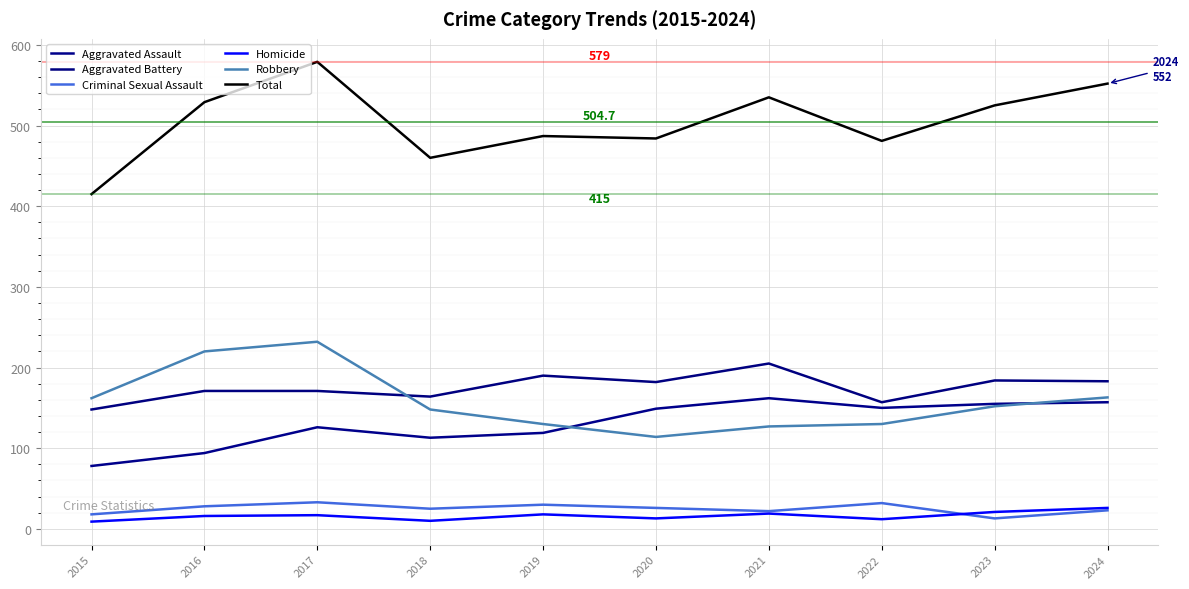

What are all the series names shown in the legend?

Aggravated Assault, Aggravated Battery, Criminal Sexual Assault, Homicide, Robbery, Total